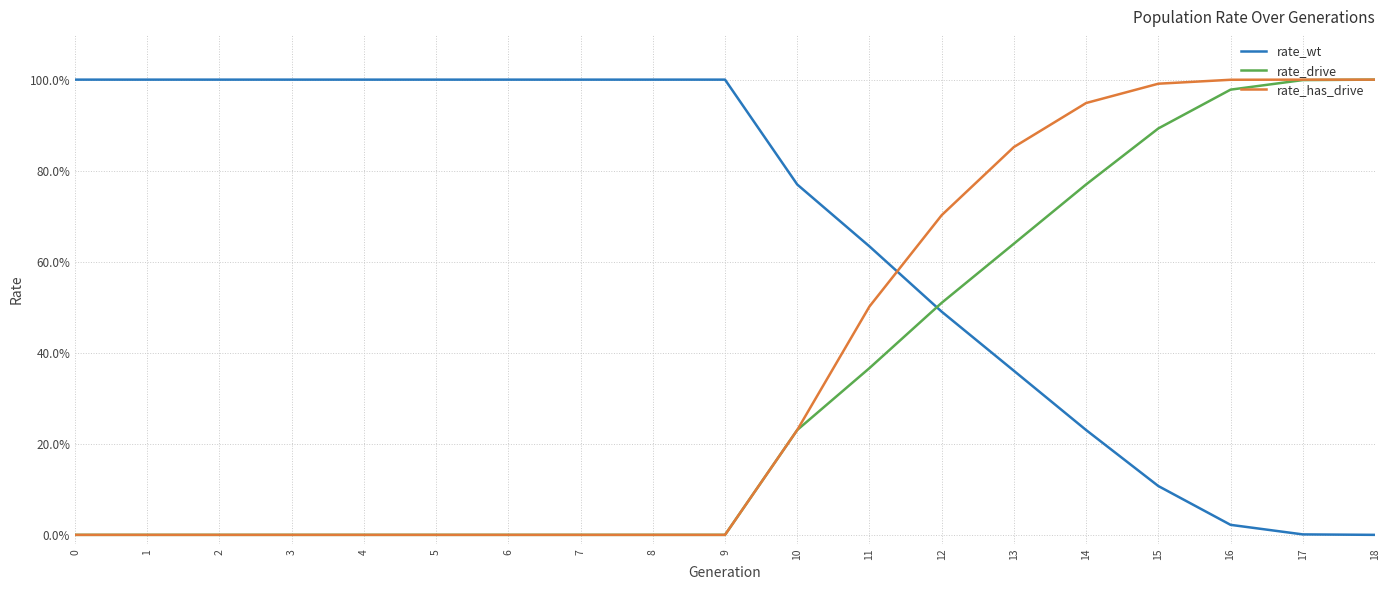

What is the spread (max minus min) of values at 9?

1.0